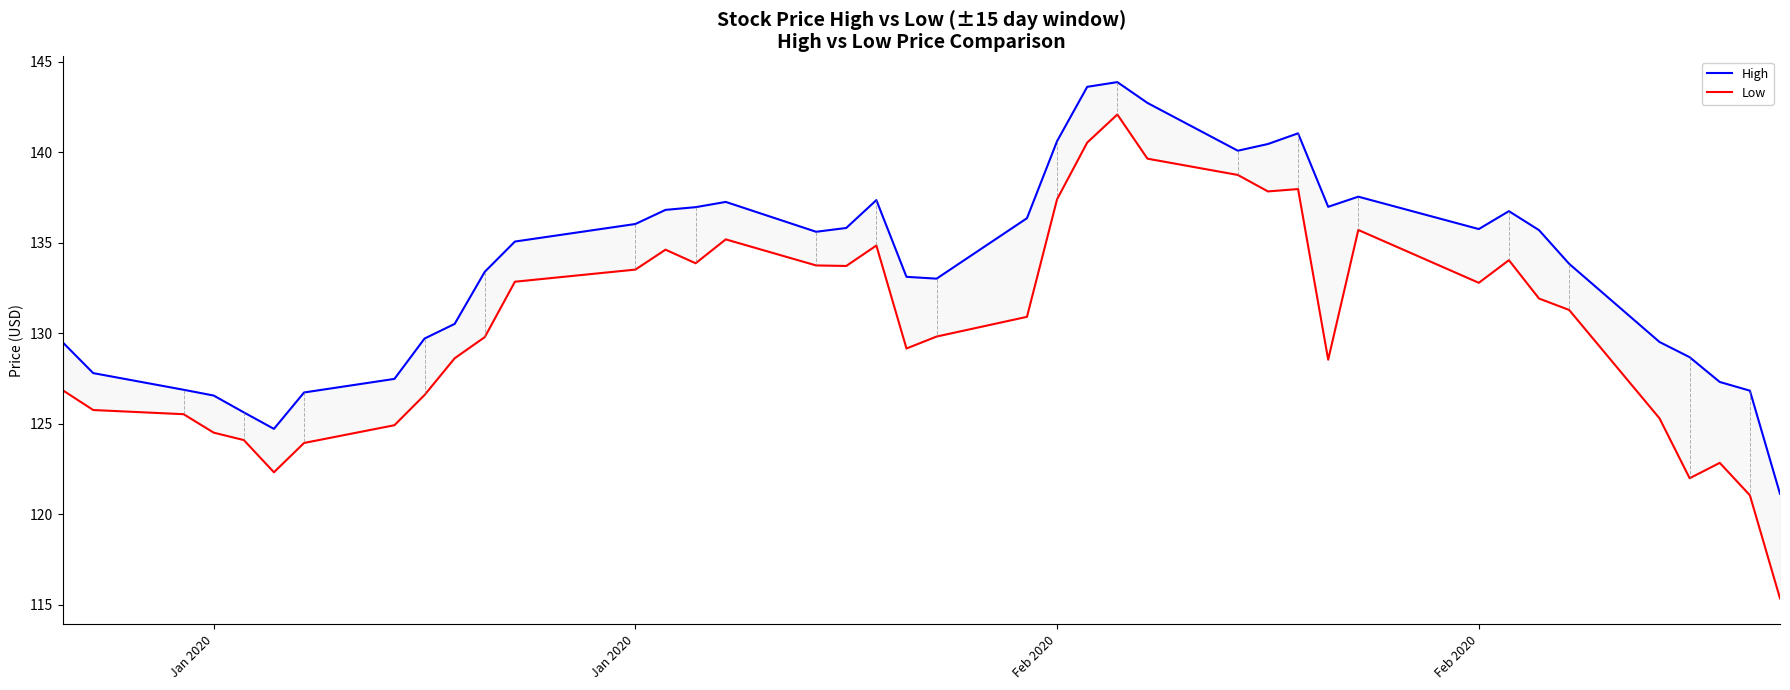

True or false: Low and High cross at least once.

False